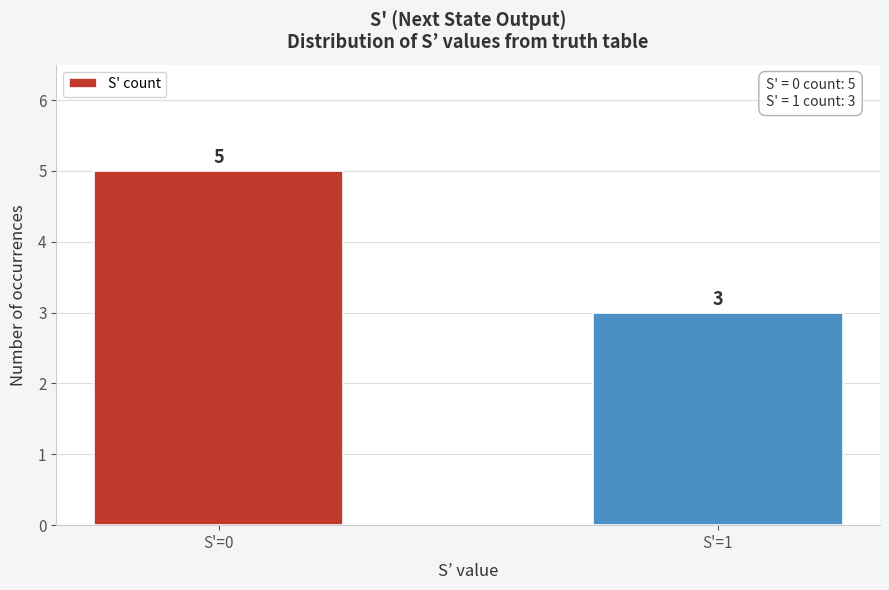

Reading left to right, transcribe all the data shown in this chart.

S'=0=5	S'=1=3